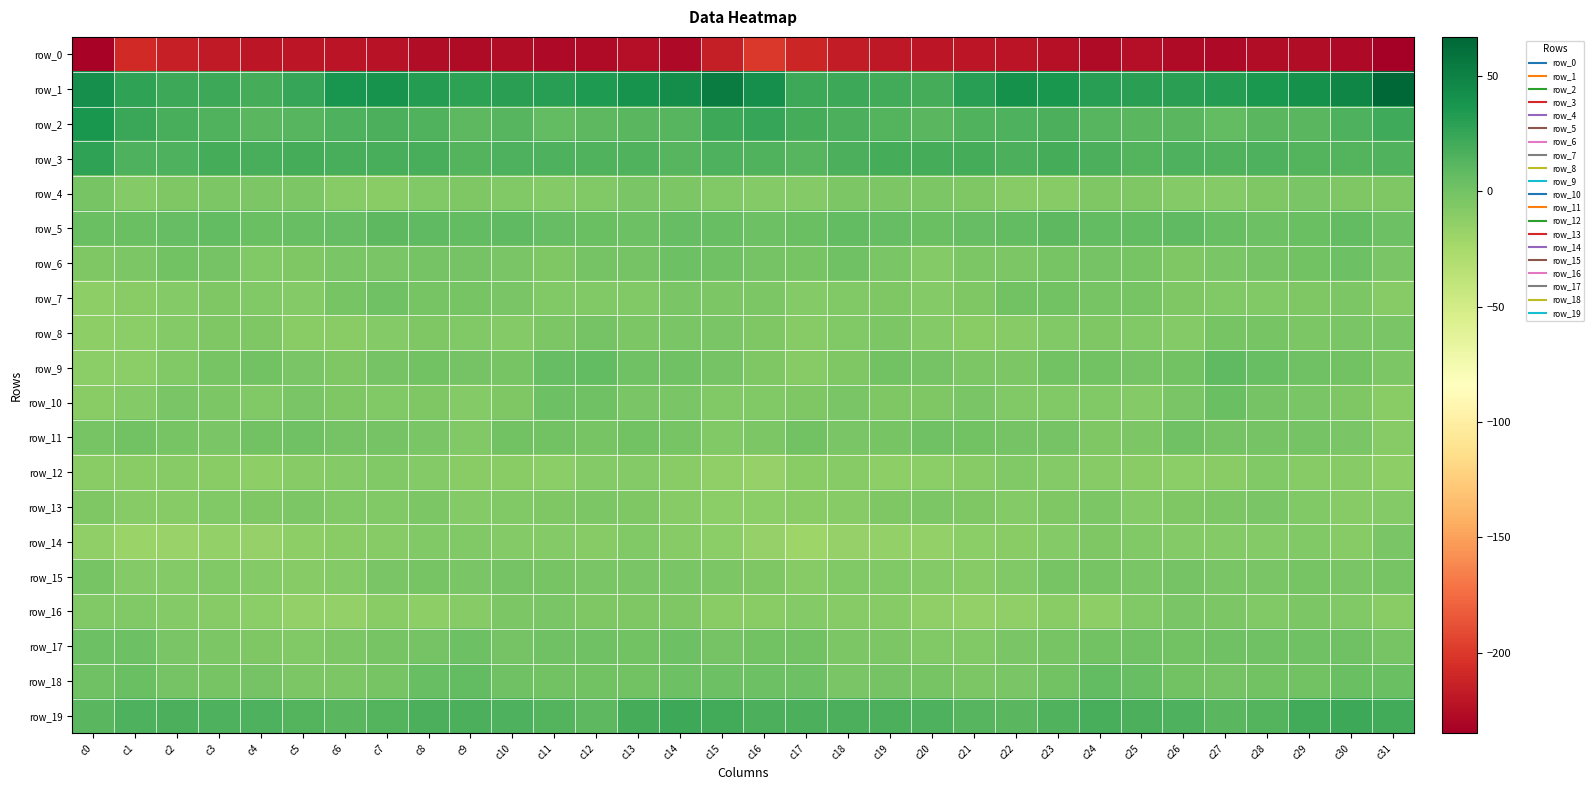

Reading left to right, what are all the values shown in this chart?

row_0: -231.9	-208.0	-214.6	-218.1	-220.4	-220.4	-220.9	-222.2	-226.4	-226.9	-225.8	-229.0	-227.9	-225.3	-228.4	-215.1	-199.6	-210.2	-216.8	-218.8	-220.6	-220.4	-221.2	-223.3	-227.4	-225.5	-227.6	-228.5	-226.5	-226.0	-228.2	-235.5
row_1: 41.2	27.6	23.0	22.4	18.8	25.5	38.2	39.0	32.6	28.6	30.3	30.5	34.8	38.8	42.9	53.7	41.6	23.0	23.3	20.8	19.8	30.6	40.1	36.8	30.6	29.6	29.6	32.3	36.2	40.3	47.8	66.3
row_2: 37.2	24.4	17.7	14.2	11.0	12.4	15.8	17.2	14.3	10.1	11.8	7.9	9.9	11.3	12.3	22.9	25.4	19.1	16.4	13.0	10.6	14.0	16.2	16.8	12.3	10.9	10.4	7.9	11.1	11.0	15.4	21.3
row_3: 27.0	15.5	15.2	18.7	18.4	19.6	17.6	18.0	18.1	13.7	15.3	15.8	14.5	15.0	12.5	15.2	15.1	12.1	17.2	18.7	18.7	19.0	17.2	18.6	16.5	13.6	15.8	14.8	15.4	13.4	13.7	14.8
row_4: -2.0	-7.3	-5.7	-3.9	-4.6	-4.3	-8.5	-9.9	-6.7	-5.7	-6.7	-7.5	-6.8	-3.1	-4.3	-7.2	-8.2	-8.5	-4.6	-3.9	-4.4	-5.9	-9.5	-9.0	-5.9	-6.1	-7.4	-7.7	-5.0	-3.1	-5.2	-6.0
row_5: 3.6	3.6	6.2	7.1	3.6	5.3	6.7	9.6	8.8	7.2	8.9	6.8	3.4	2.7	6.8	5.1	3.1	3.6	7.2	5.9	3.5	6.0	7.6	9.9	7.7	7.6	8.4	5.6	2.9	3.5	7.4	2.2
row_6: -5.8	-4.4	0.8	-0.5	-6.3	-6.0	-3.7	-3.2	-0.7	-0.6	-3.5	-5.4	-0.6	-0.3	3.1	1.9	-1.3	-2.4	1.6	-2.9	-7.3	-4.5	-4.0	-2.0	-0.4	-1.5	-5.4	-2.9	-0.4	0.6	2.7	-3.7
row_7: -12.3	-9.8	-7.4	-5.5	-6.6	-7.6	-1.6	1.2	-2.2	-1.8	-3.5	-6.6	-6.9	-6.5	-3.7	-4.0	-4.2	-8.2	-6.3	-5.4	-8.0	-5.6	0.4	0.3	-2.5	-1.9	-5.3	-6.2	-7.1	-5.7	-4.5	-9.1
row_8: -12.5	-11.5	-8.0	-5.1	-5.7	-10.5	-10.1	-7.3	-5.4	-6.7	-7.6	-3.8	-1.4	-4.0	-2.9	-2.6	-5.3	-9.3	-6.6	-4.6	-7.7	-10.8	-9.3	-6.3	-5.6	-7.2	-7.4	-1.6	-2.5	-4.5	-2.8	-3.4
row_9: -11.0	-11.3	-6.8	-1.7	0.3	-2.7	-5.1	-1.1	0.6	-0.6	-1.6	6.8	7.2	2.0	1.5	-1.0	-5.3	-9.1	-5.2	0.2	-0.5	-4.2	-4.1	-0.0	0.5	-1.2	0.4	8.6	5.1	1.3	0.9	-3.9
row_10: -10.5	-7.4	-3.7	-4.7	-6.3	-3.6	-5.3	-6.9	-5.6	-8.1	-5.4	2.4	1.7	-2.7	-3.6	-6.5	-6.7	-5.6	-3.4	-5.4	-5.5	-3.7	-6.2	-6.4	-6.2	-8.0	-2.7	3.6	-0.3	-3.3	-5.1	-9.8
row_11: -1.6	0.6	-1.8	-3.1	0.1	2.1	-0.9	-0.4	-3.3	-6.3	0.7	0.1	-1.5	-0.1	-2.0	-6.6	-4.3	-0.2	-2.8	-2.3	1.8	0.6	-0.9	-0.6	-5.5	-4.0	1.7	-1.0	-0.7	-0.8	-3.4	-8.6
row_12: -10.5	-10.1	-8.9	-10.8	-12.9	-9.4	-7.3	-7.2	-8.3	-10.2	-10.7	-12.0	-7.4	-7.8	-10.3	-13.4	-15.7	-10.7	-9.0	-12.2	-11.8	-8.9	-6.9	-7.7	-8.6	-10.6	-11.5	-10.5	-6.2	-9.5	-9.7	-12.6
row_13: -5.5	-8.5	-9.2	-6.6	-5.0	-4.1	-7.0	-6.9	-3.9	-8.3	-6.4	-5.0	-4.1	-5.0	-8.7	-10.9	-11.0	-10.3	-8.7	-5.7	-4.4	-5.0	-7.8	-5.5	-4.6	-8.4	-5.8	-4.6	-3.6	-6.8	-8.5	-7.9
row_14: -13.6	-18.1	-17.3	-14.7	-16.2	-13.1	-10.5	-9.6	-6.5	-6.8	-8.1	-7.9	-8.6	-6.8	-8.6	-11.3	-16.7	-19.6	-16.1	-15.3	-15.5	-11.6	-10.7	-8.4	-5.8	-7.3	-8.4	-7.9	-8.3	-6.4	-8.8	-2.6
row_15: -1.9	-8.0	-7.5	-6.3	-7.5	-8.9	-8.2	-3.1	-2.3	-2.9	-1.4	-2.2	-3.0	-2.8	-2.9	-4.8	-6.0	-9.5	-6.5	-7.2	-7.5	-9.3	-6.7	-2.1	-2.5	-2.8	-1.1	-2.9	-3.1	-2.5	-2.9	-2.4
row_16: -7.2	-7.3	-8.3	-8.7	-11.7	-14.8	-14.8	-10.3	-13.0	-8.6	-4.2	-2.8	-6.1	-5.3	-5.3	-9.7	-9.7	-7.7	-8.8	-9.5	-13.4	-15.0	-13.3	-10.3	-12.5	-6.9	-2.8	-4.2	-6.4	-4.5	-6.4	-10.1
row_17: 2.7	2.8	-2.8	-4.2	-5.0	-6.9	-4.4	-2.1	-1.4	2.4	-0.9	1.6	2.1	0.1	2.3	-1.1	0.3	0.8	-4.0	-4.1	-6.3	-6.2	-3.1	-1.9	0.6	1.0	-0.1	2.0	1.1	1.0	1.7	-1.7
row_18: 1.7	4.2	-0.8	-2.2	-0.9	-4.2	-4.3	-1.7	5.3	8.0	1.2	0.4	0.0	0.6	3.2	2.9	3.2	3.0	-2.7	-0.8	-2.3	-4.6	-3.6	0.3	7.9	5.2	0.9	-0.5	0.9	0.8	3.6	3.4
row_19: 11.5	16.1	17.1	15.8	16.2	13.2	10.8	13.5	16.8	17.3	16.1	13.1	10.4	18.8	22.4	20.7	17.1	17.0	16.4	16.4	15.2	11.6	11.5	14.8	17.5	16.7	16.0	10.5	13.5	20.5	22.6	20.6